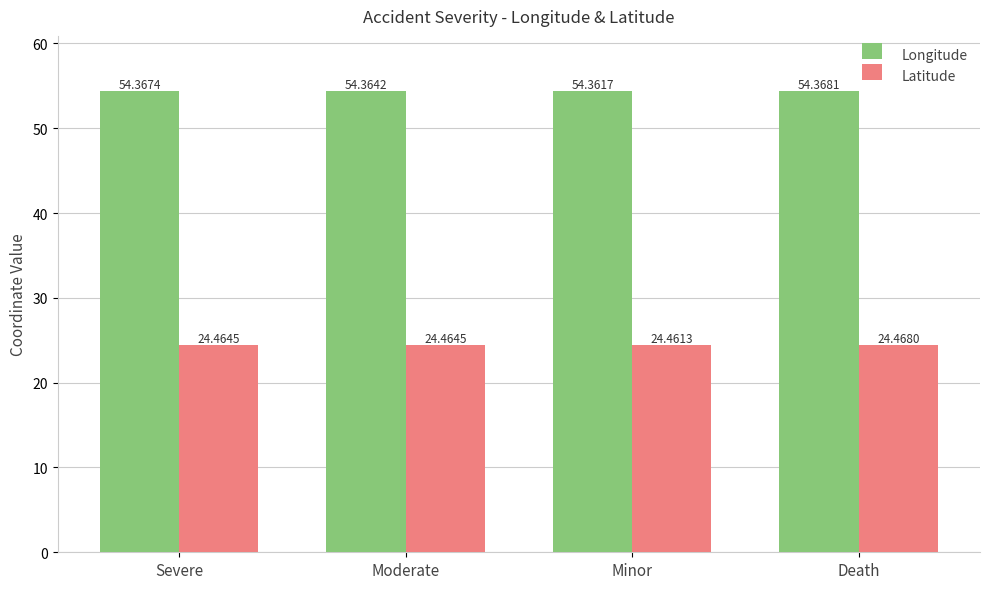

Which series changed the most between Moderate and Minor?

Latitude